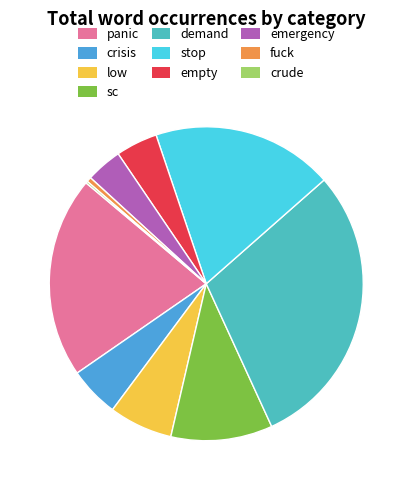

Combined, do empty and sc account for over 50%?

No